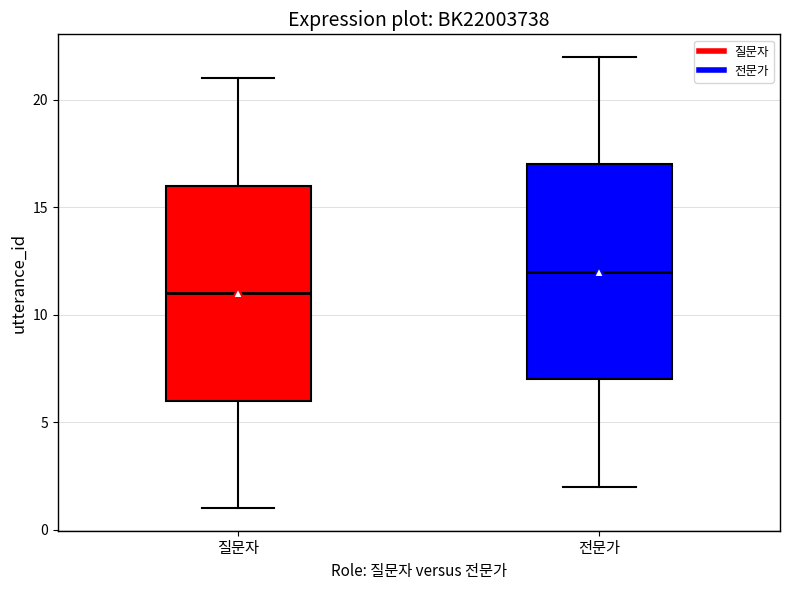

Reading left to right, read every box against the y-axis: the position of its median line, the range the box covers, and the ends of its whiskers. The values are not printed on the chart, so give them approximately, as read against the axis.

질문자: median 11, box 6 to 16, whiskers 1 to 21
전문가: median 12, box 7 to 17, whiskers 2 to 22